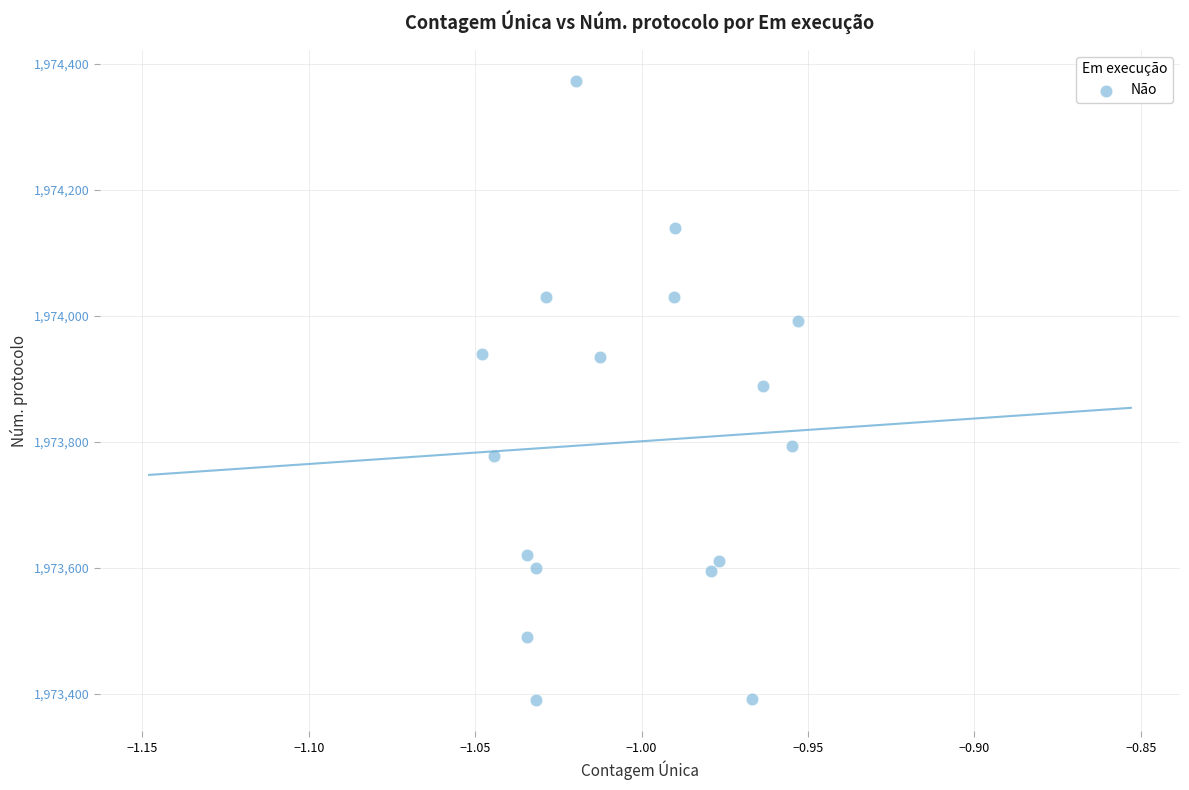

What is the range of Y values (max minus min)?

982.8